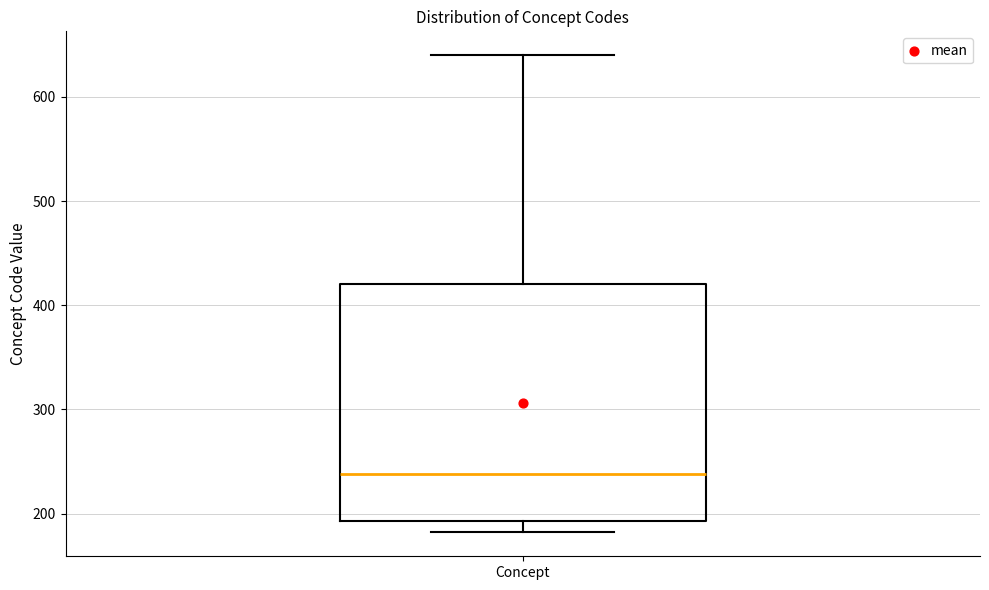

Transcribe this box plot: give where the median line is, the range the box spans, and where the two whiskers end, as read against the y-axis. The values are not printed on the chart, so give them approximately, as read against the axis.

median 240, box 190 to 420, whiskers 180 to 640